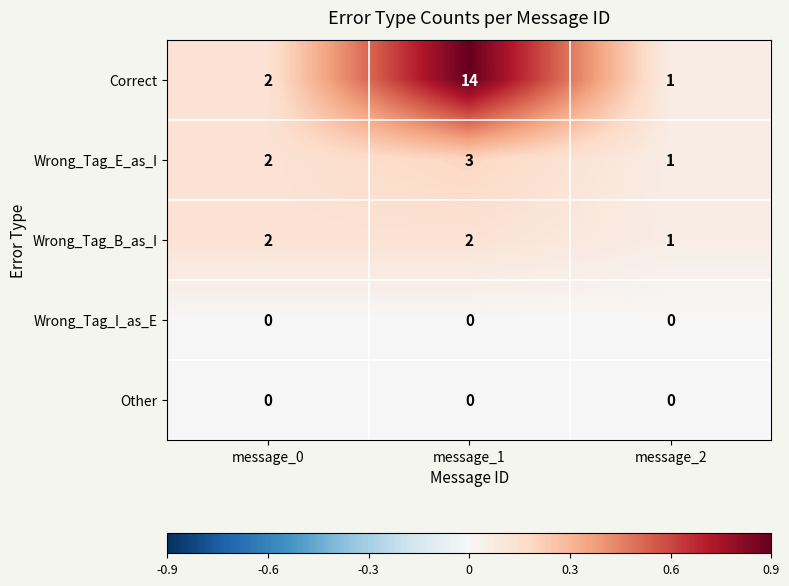

Which series has the widest spread of values?

Correct